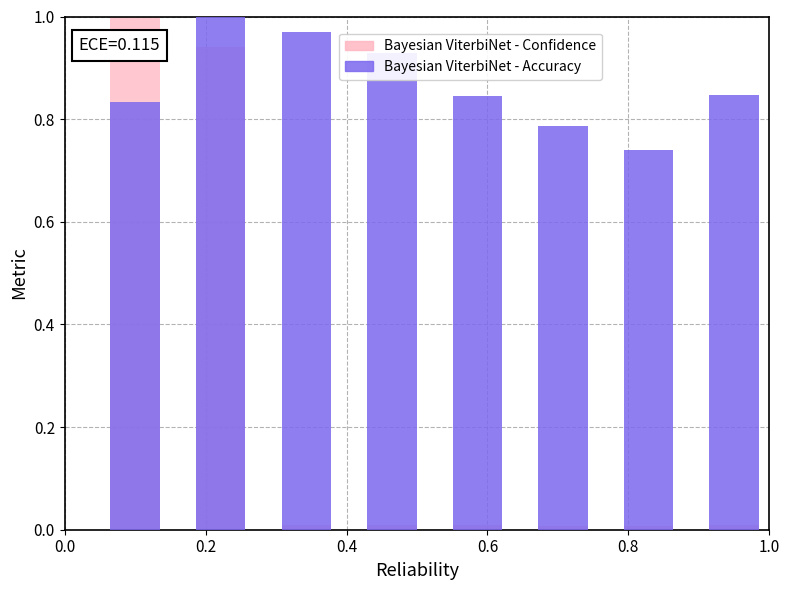

Count the Bayesian ViterbiNet - Accuracy values in the range 0 to 1.

8